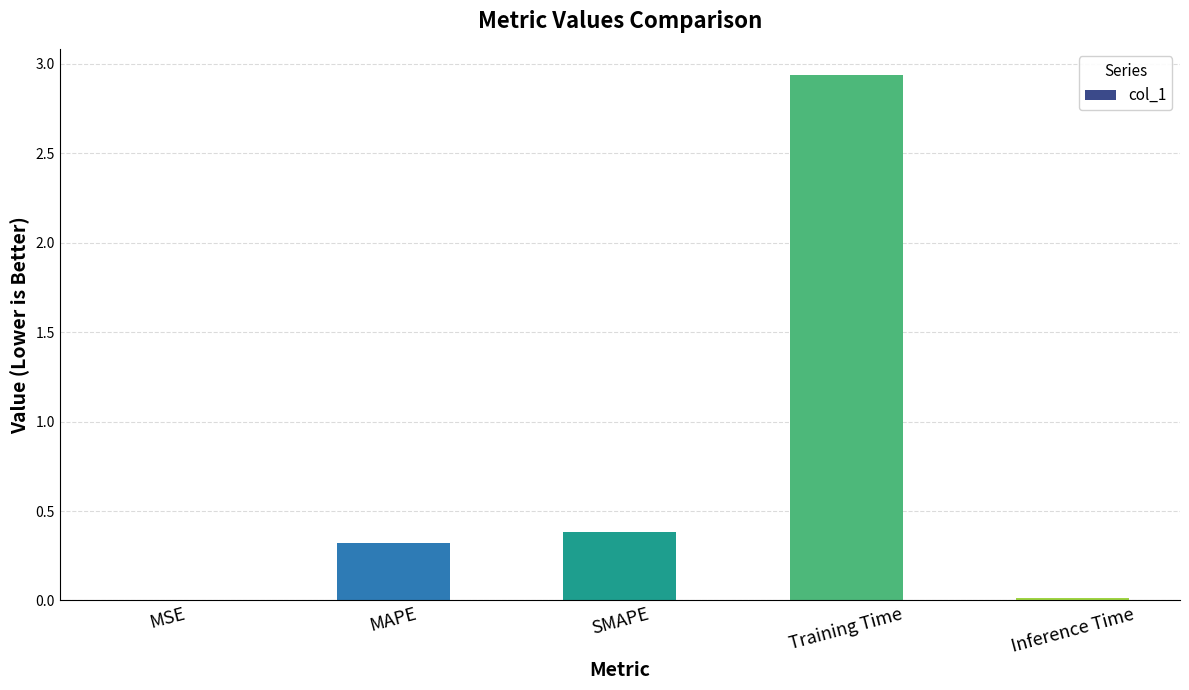

What is the sum of all values?

3.7